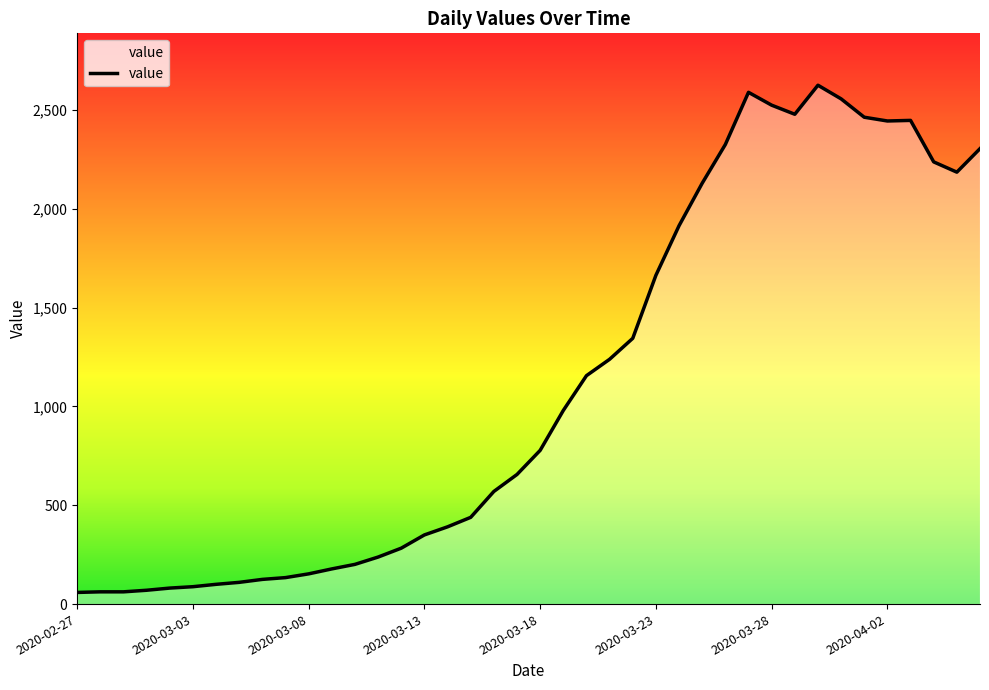

What is the minimum value shown in the chart?

59